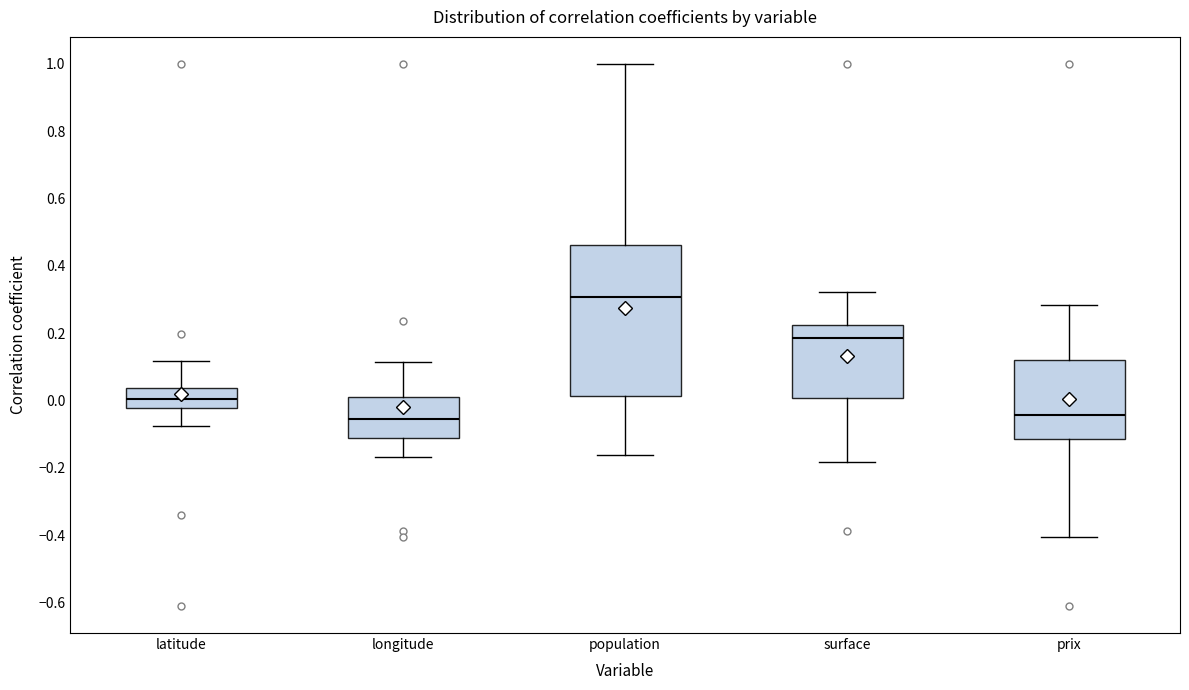

Which box has the highest median line?

population